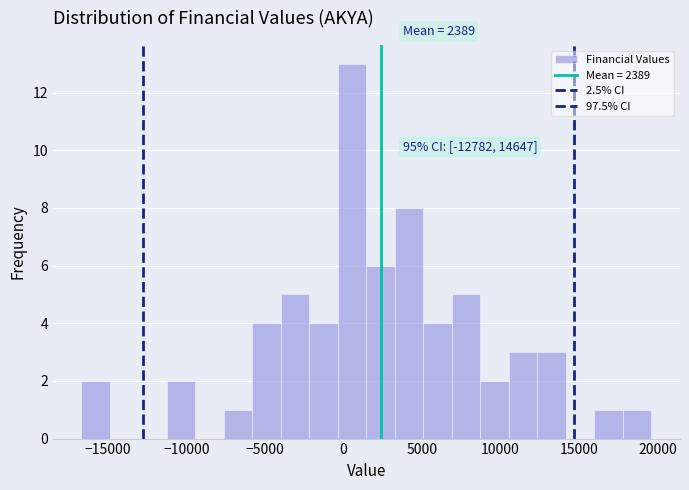

Around what value on the x-axis is the tallest bar? Give the approximate position of its centre, as read against the axis.

500